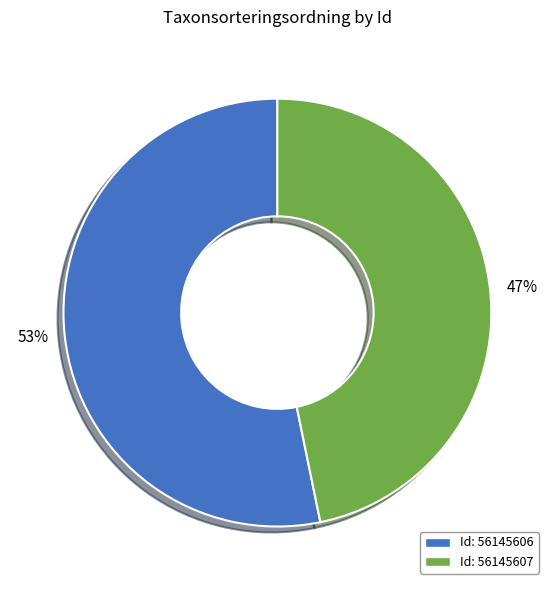

To the nearest percent, what is the difference between the largest and smallest slice percentages?

6%